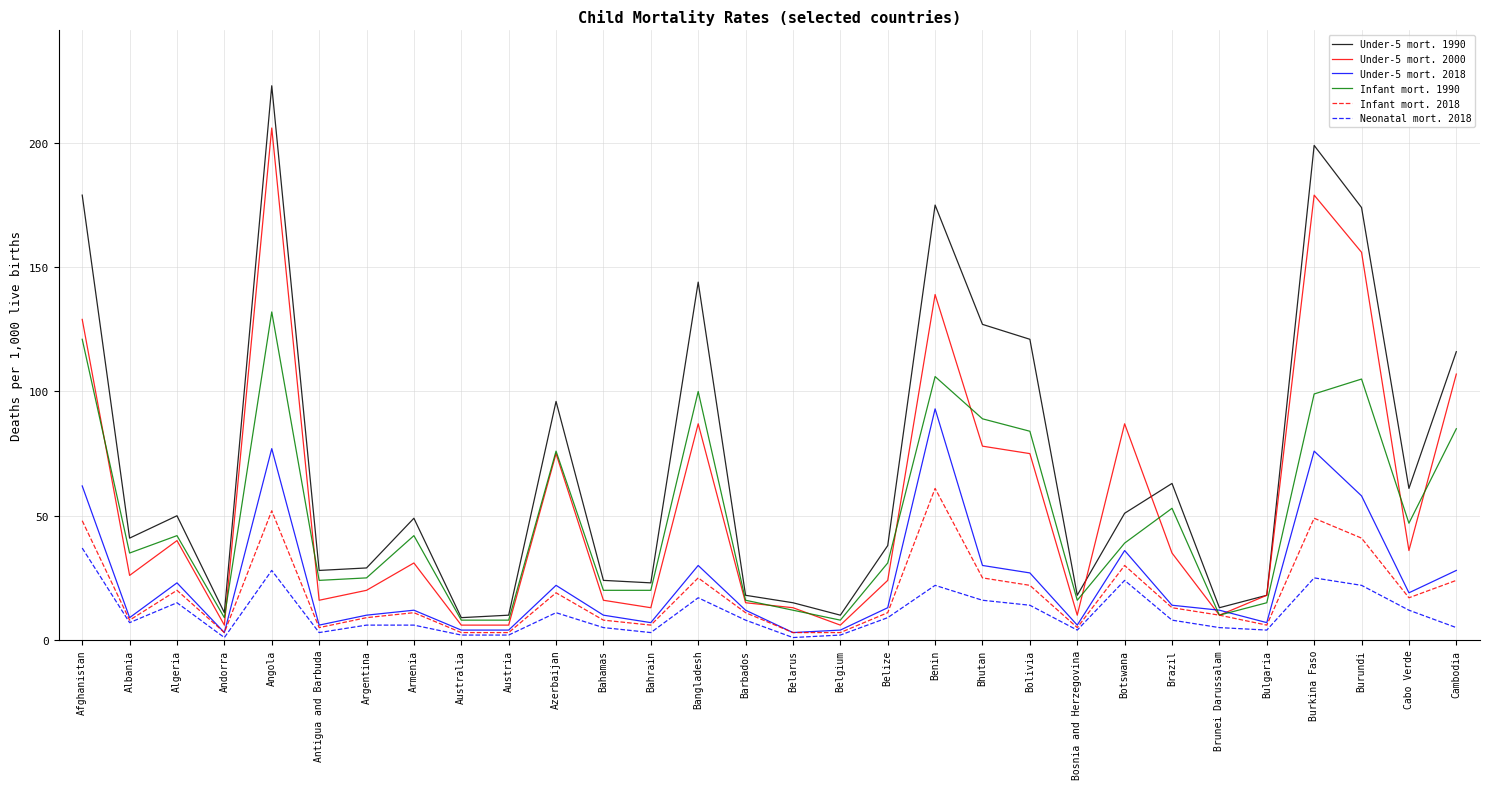

What is the difference between the second highest and minimum values in the Under-5 mort. 1990 series?

190